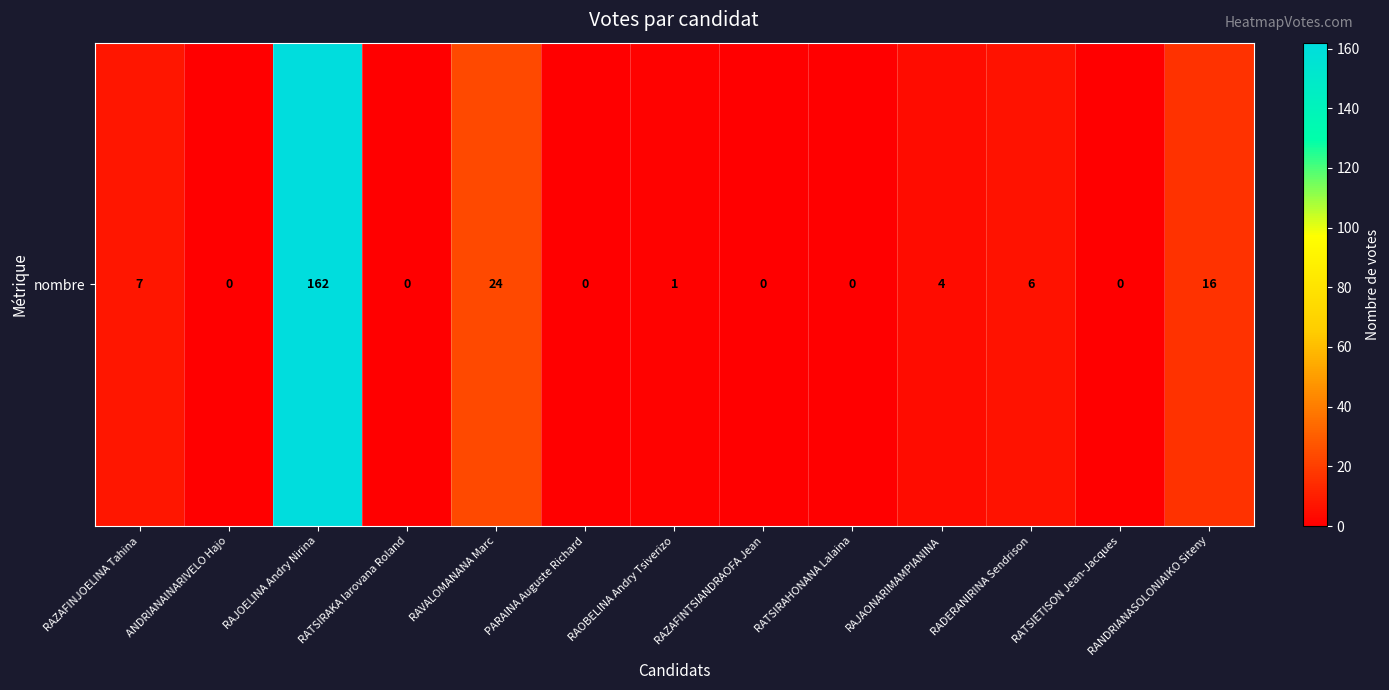

The chart shows a value of 162 at RAJOELINA Andry Nirina. True or false?

True